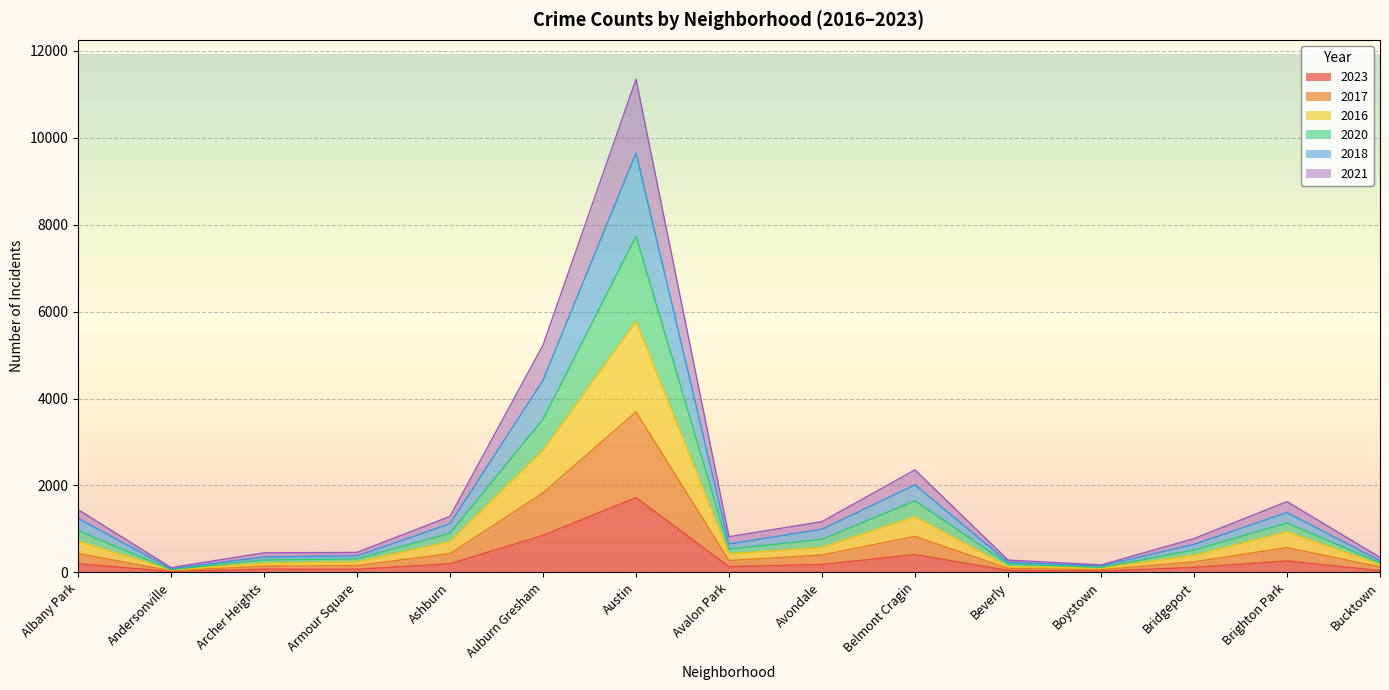

What is the label of the 11th point from the left?

Beverly